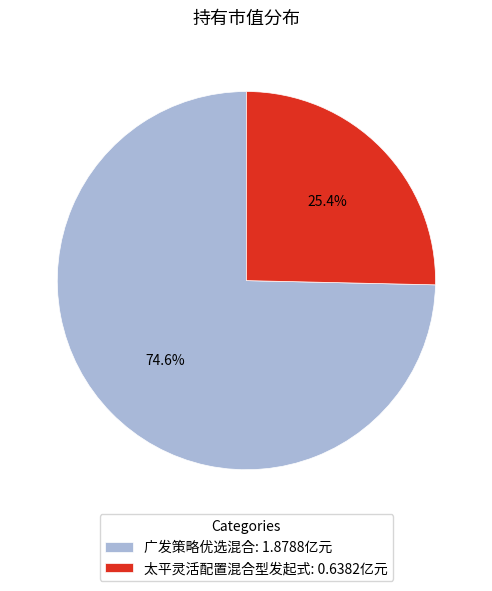

Approximately how many times larger is the value at 太平灵活配置混合型发起式: 0.6382亿元 compared to 广发策略优选混合: 1.8788亿元?

0.3